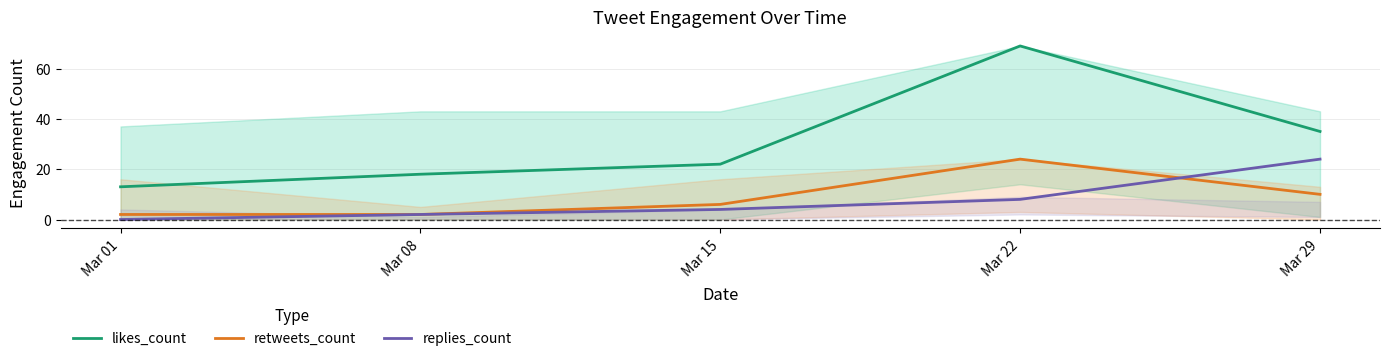

Which series has the largest range (max minus min)?

likes_count